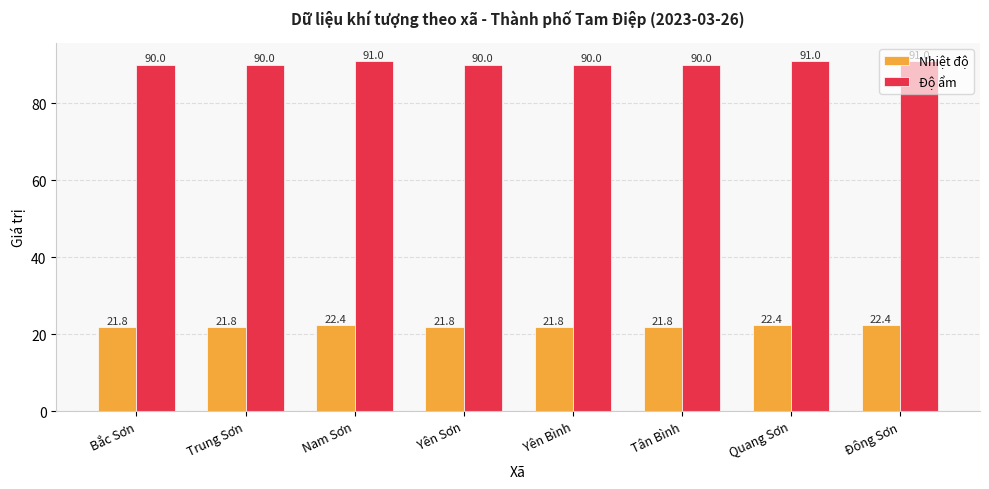

How many groups of bars are there?

8